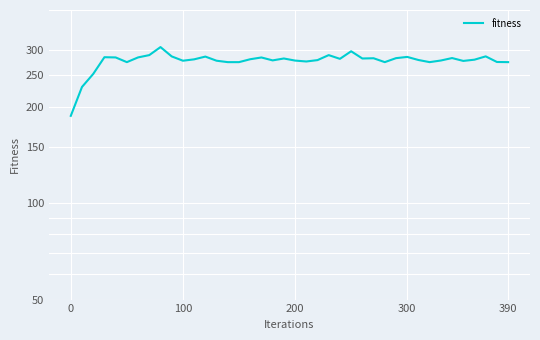

What is the difference between the maximum and second lowest values?

76.3